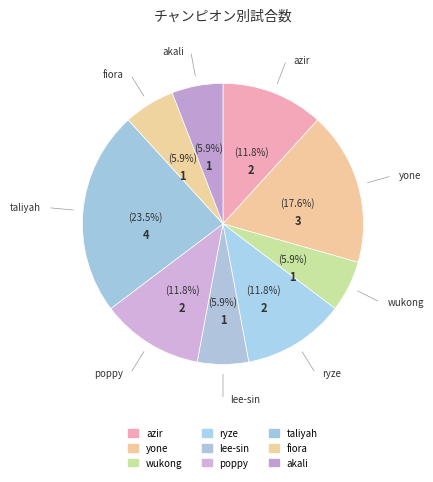

To the nearest percent, what is the difference between the largest and smallest slice percentages?

18%